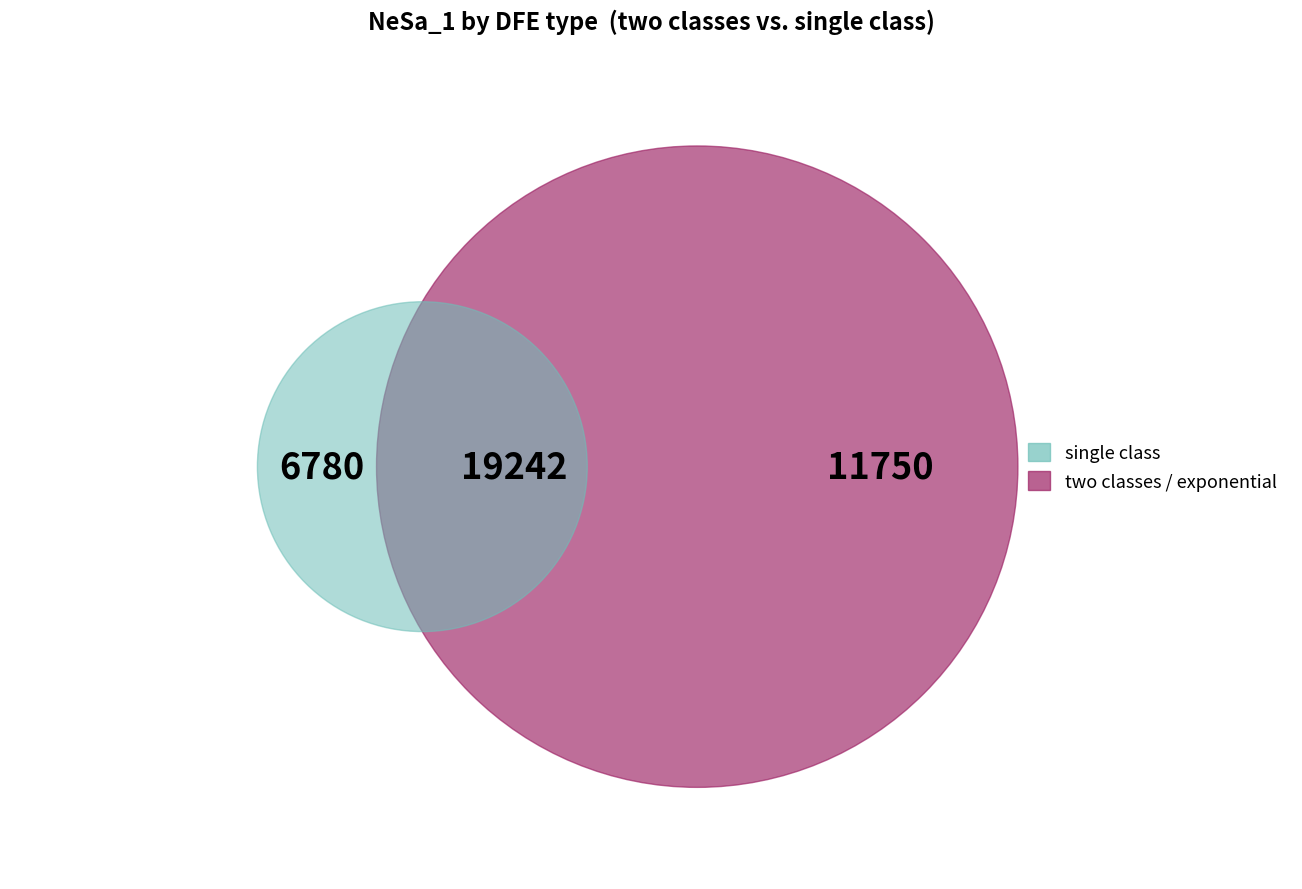

Is there a majority slice in this chart?

Yes